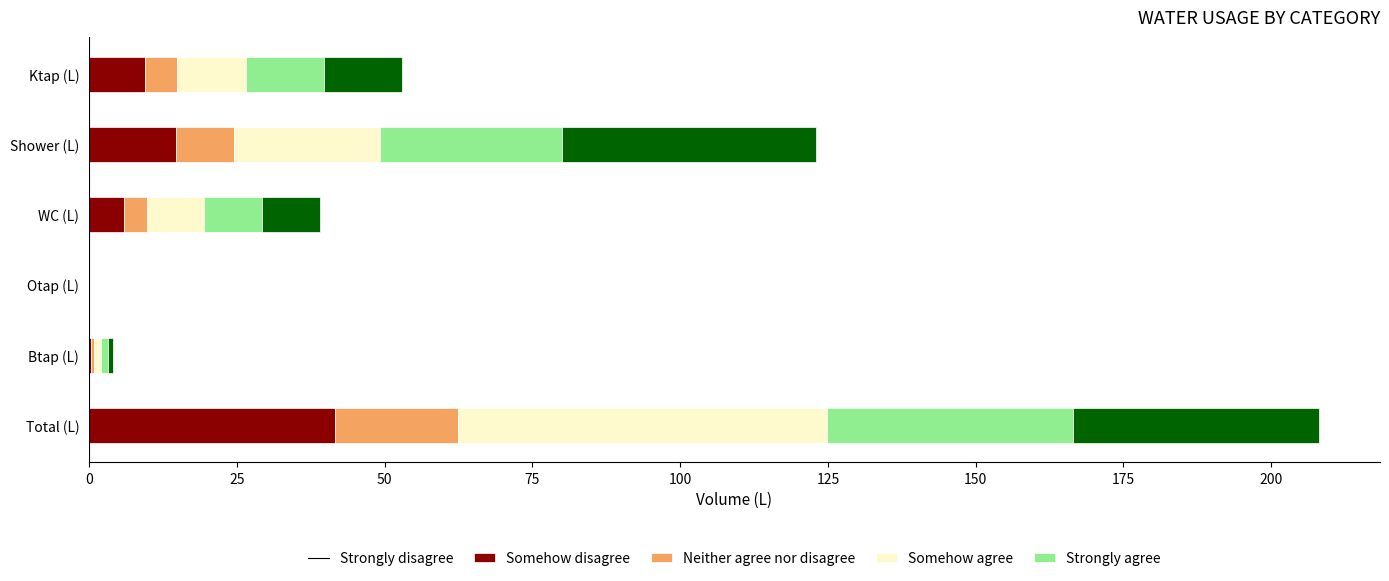

What is the total value across all series at Total (L)?

208.0